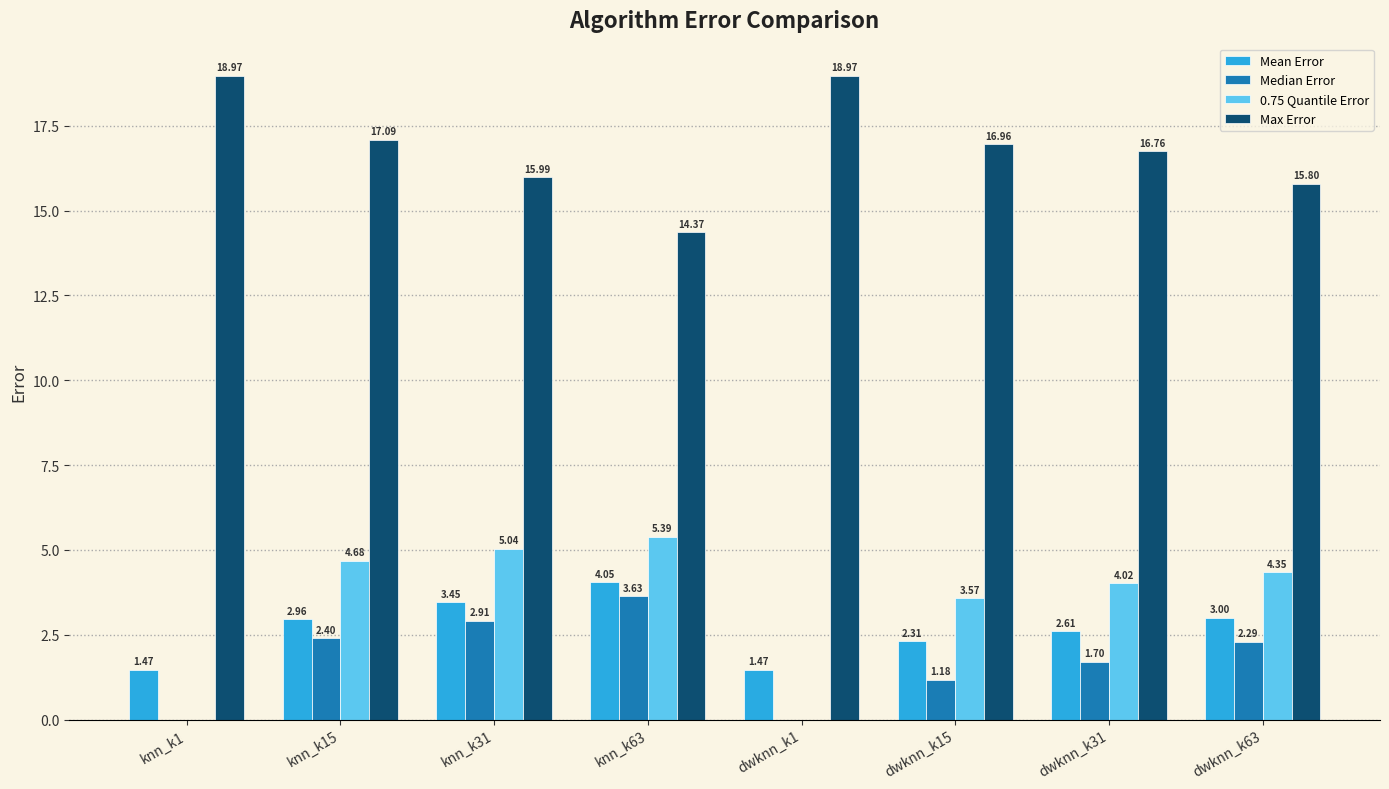

How many groups of bars are there?

8